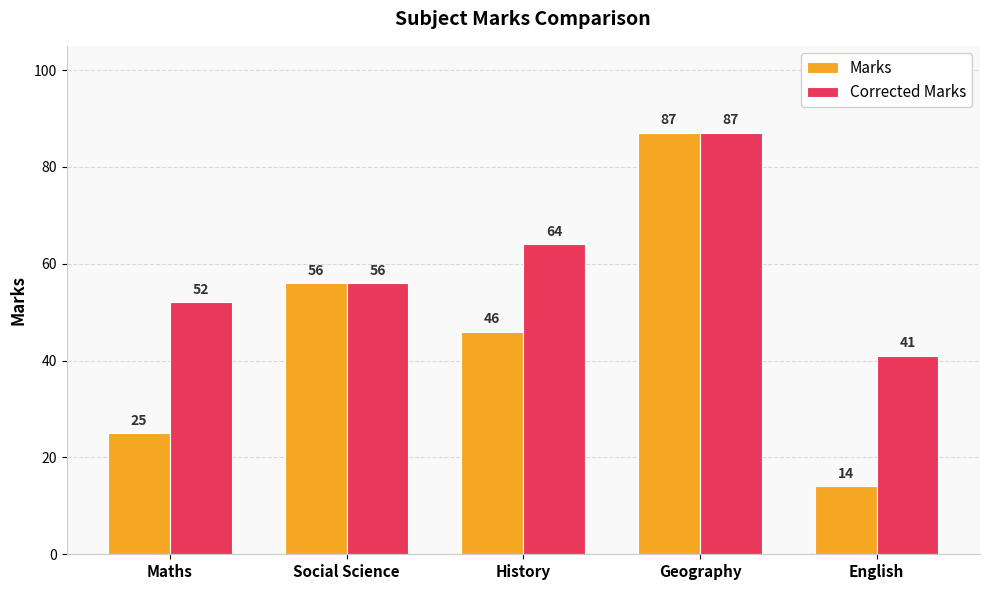

What position from the right is History?

3